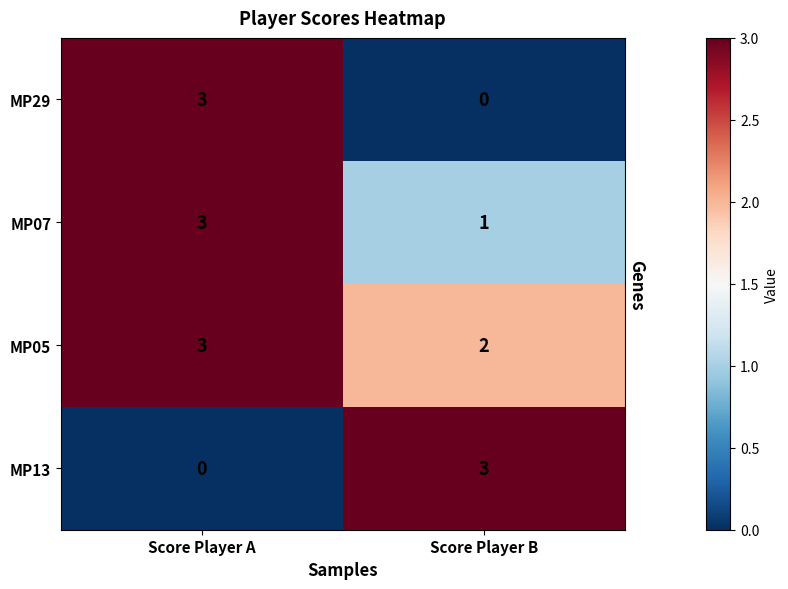

How many series are shown in this chart?

4